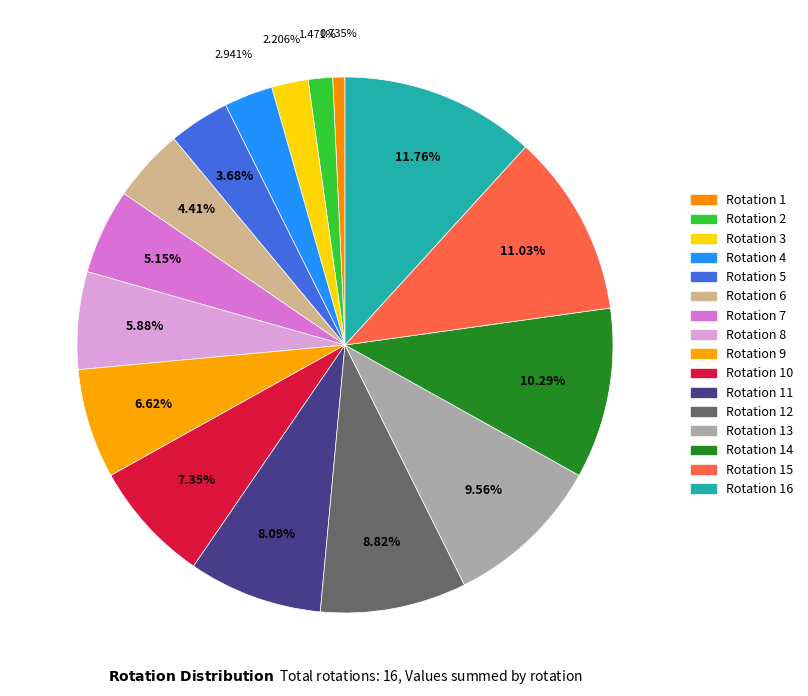

How many segments does this pie chart have?

16